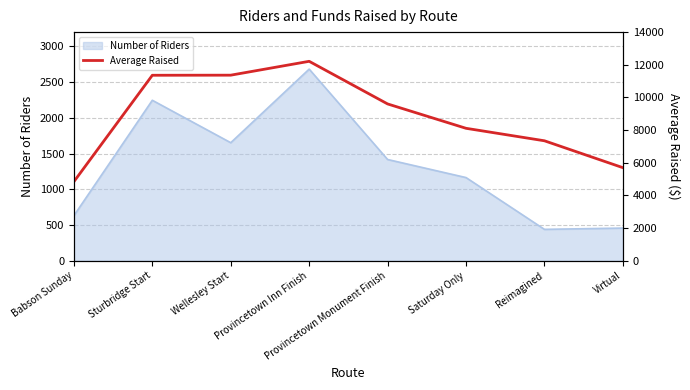

Where is Number of Riders nearest to the value 1560?

Wellesley Start